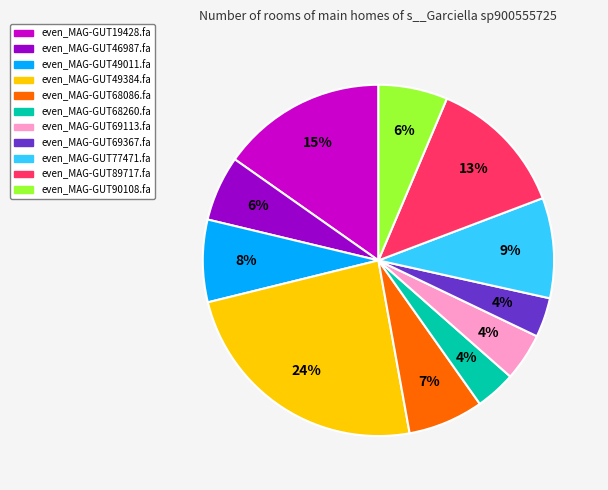

To the nearest percent, what percentage of the pie is even_MAG-GUT49011.fa?

8%